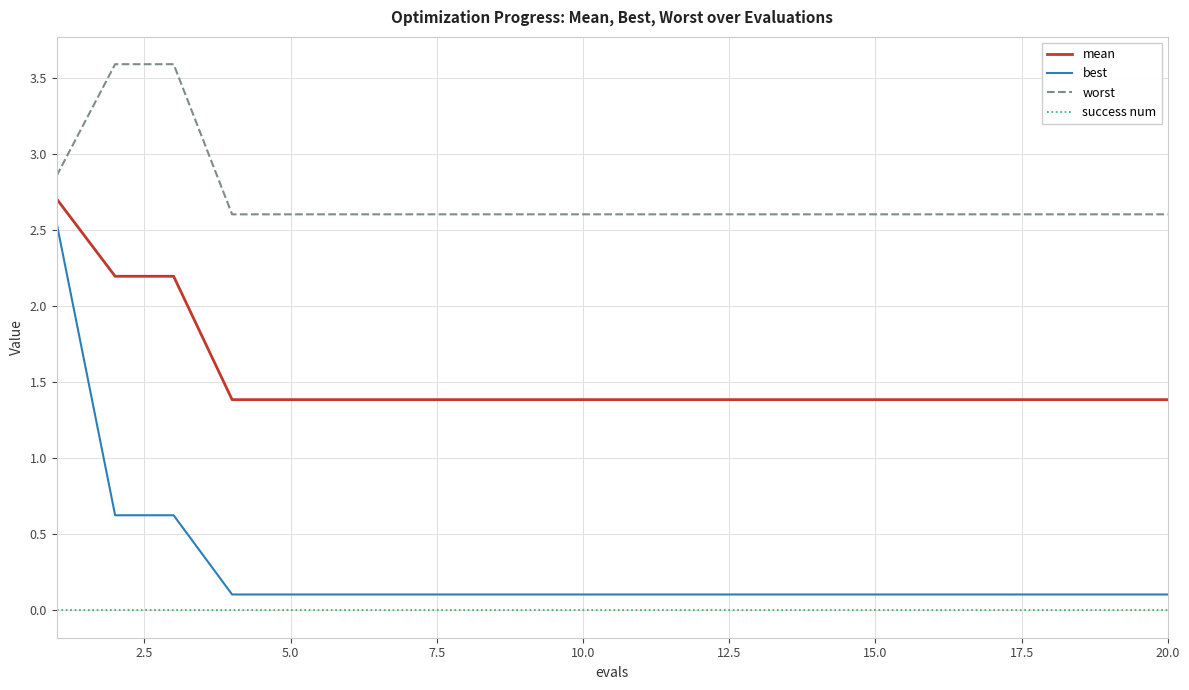

True or false: best and worst intersect in this chart.

False